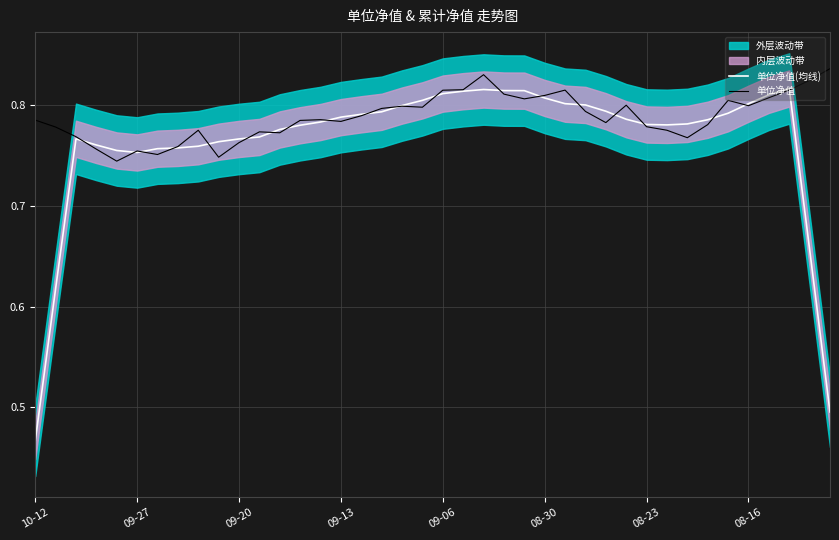

List the series in order of their overall mean, lowest first.

单位净值(均线), 单位净值